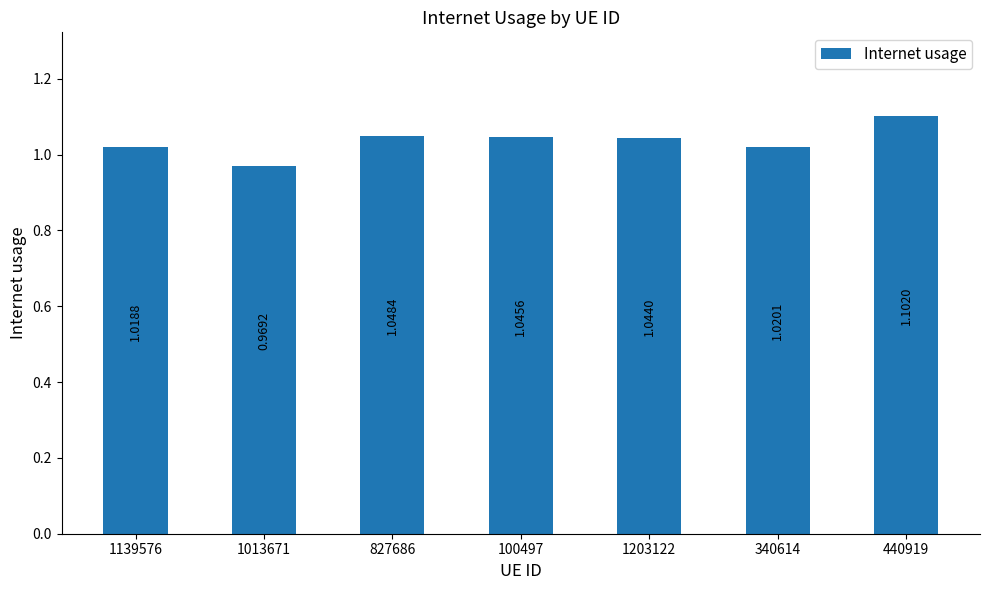

What is the change in value from 100497 to 440919?

+0.1